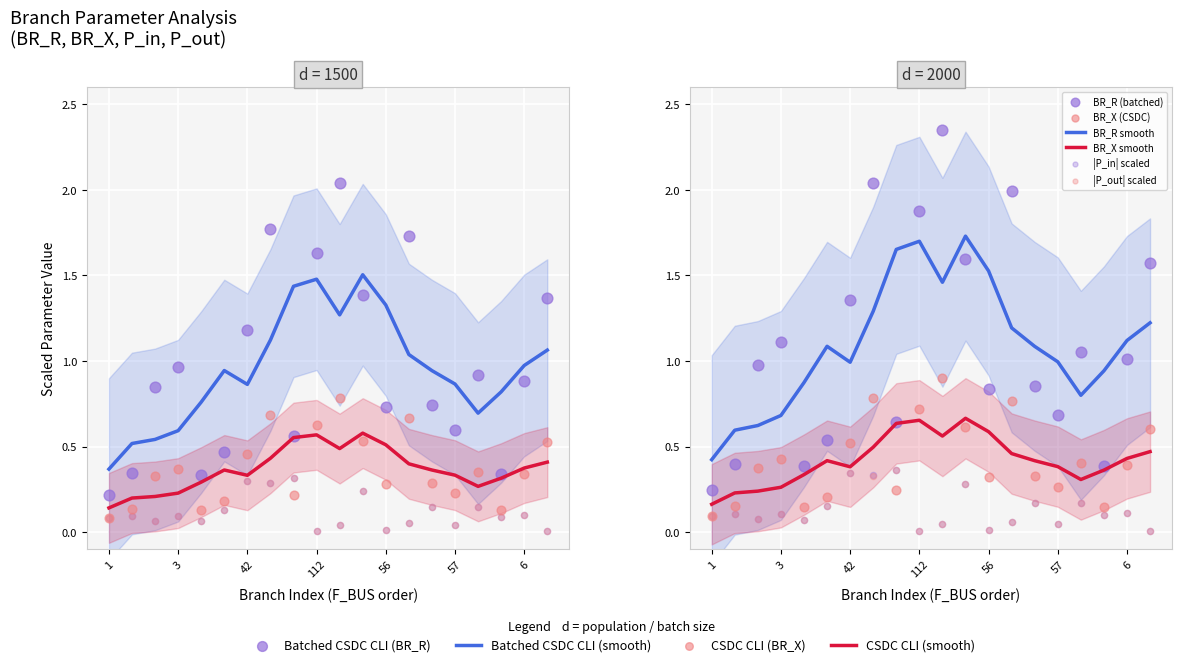

At how many categories does at least one series exceed 2?

2